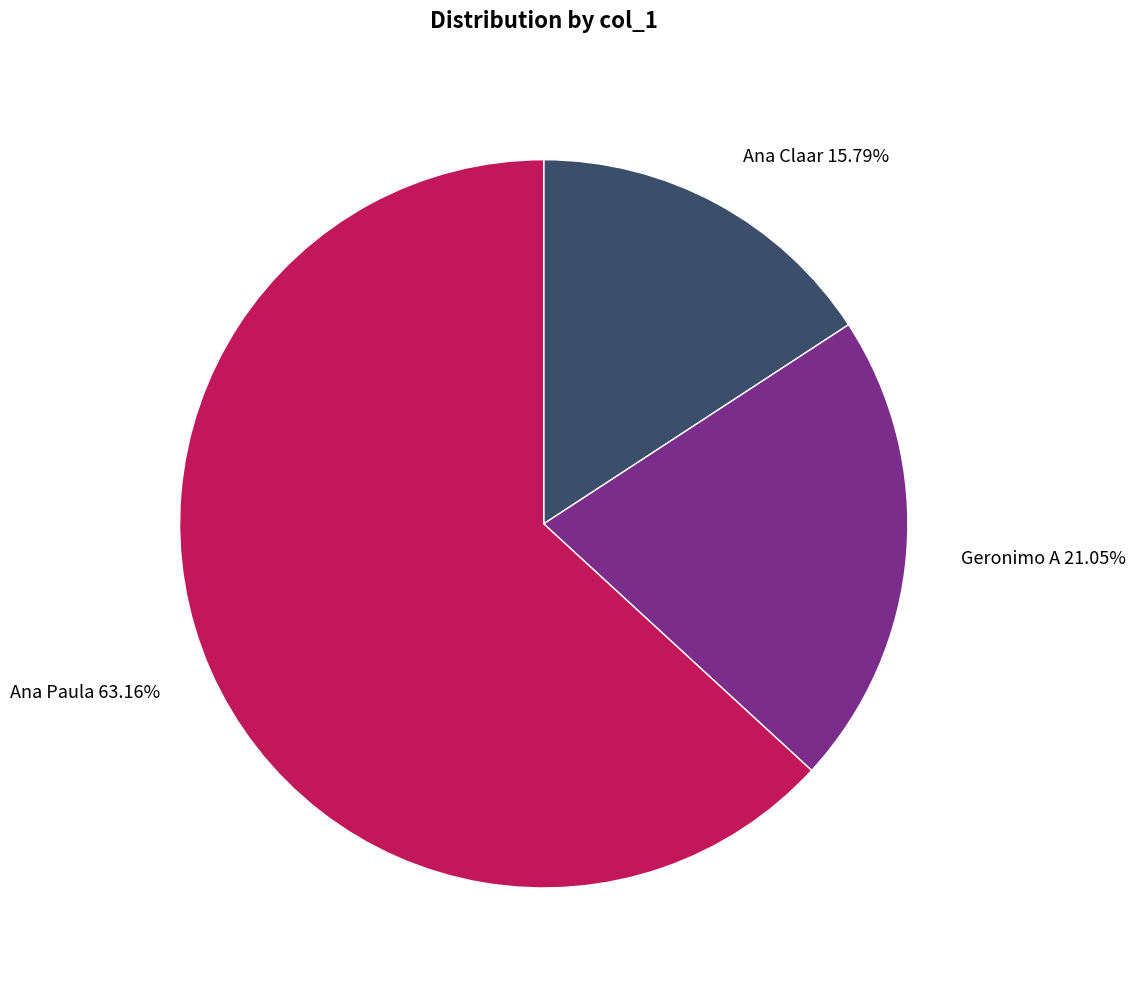

Rank the categories by value from lowest to highest.

Ana Claar, Geronimo A, Ana Paula